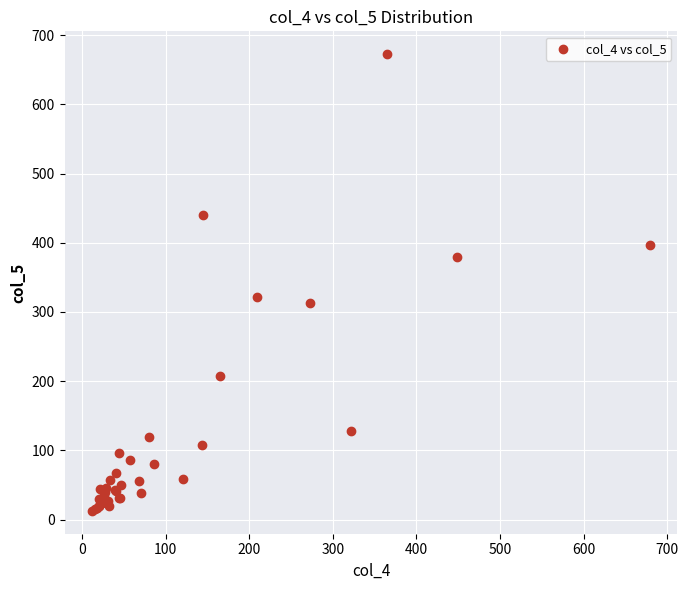

What Y value in the scatter plot is closest to 342?

321.0